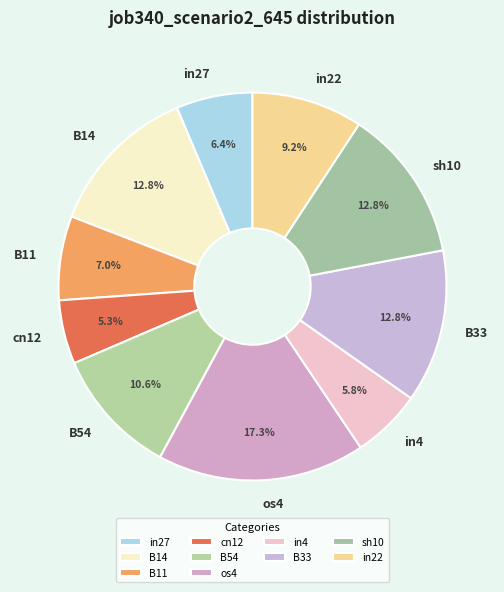

Which category has the biggest portion of the pie?

os4